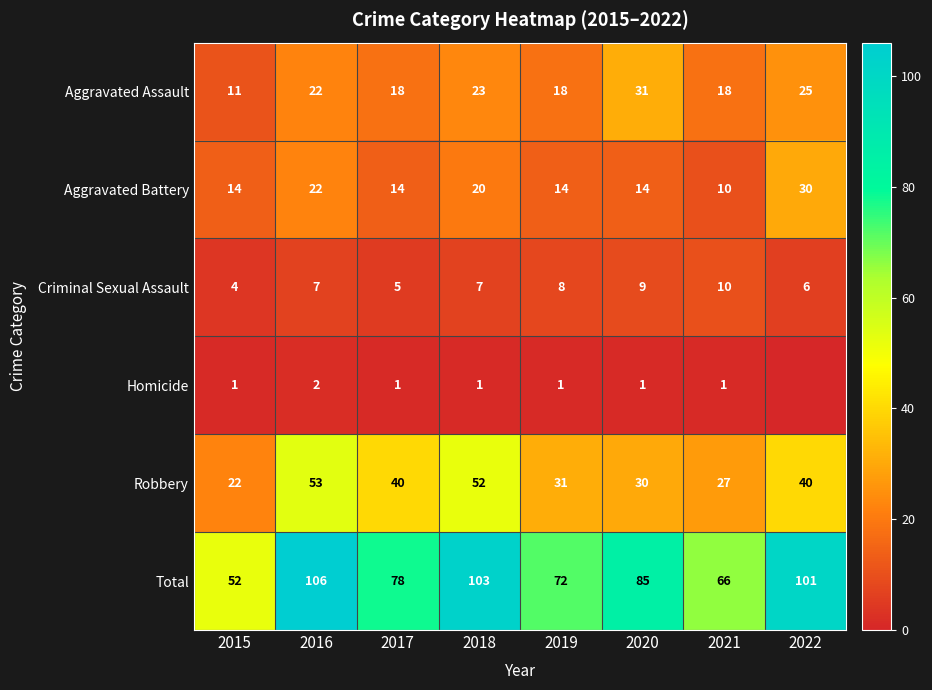

What is the difference between the Homicide values at 2016 and 2017?

1